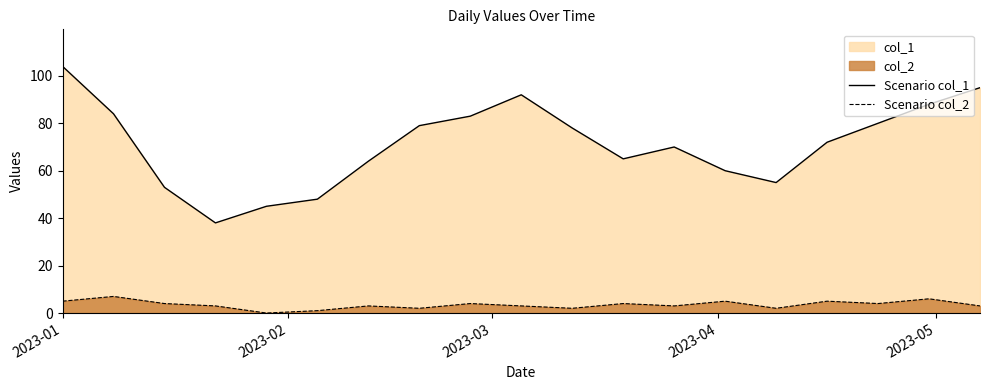

Which series has the widest spread of values?

Scenario col_1